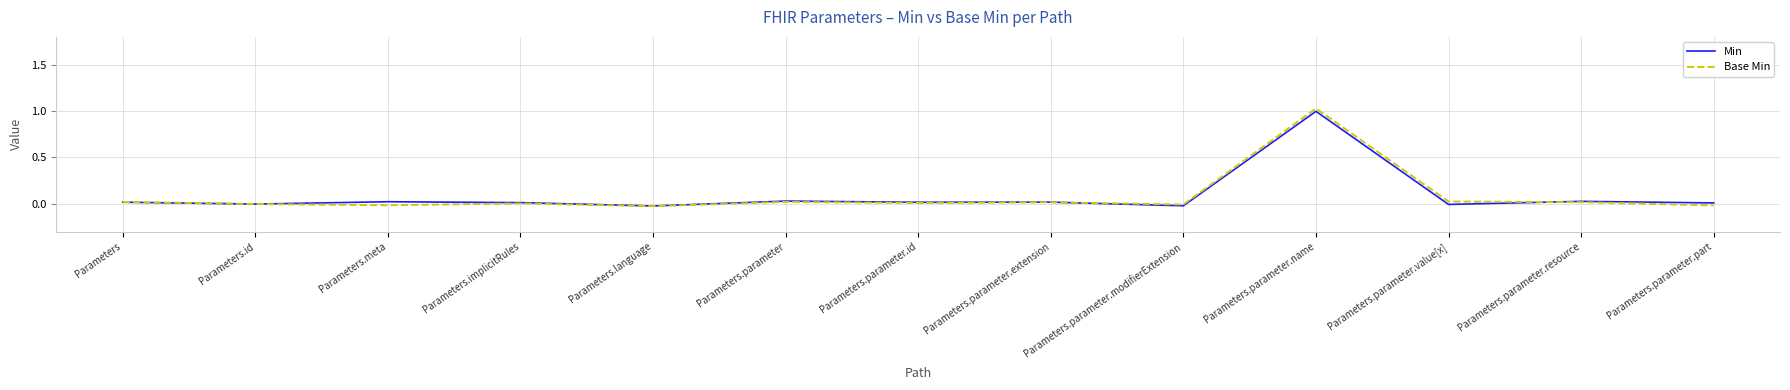

The value of Min at Parameters.parameter.name is 1.0. True or false?

True